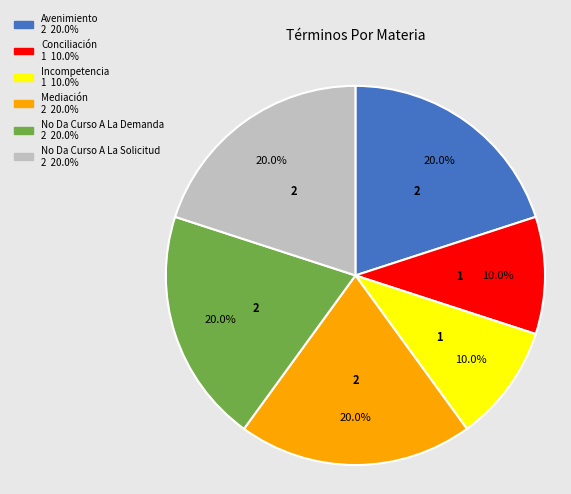

How many slices are in this pie chart?

6